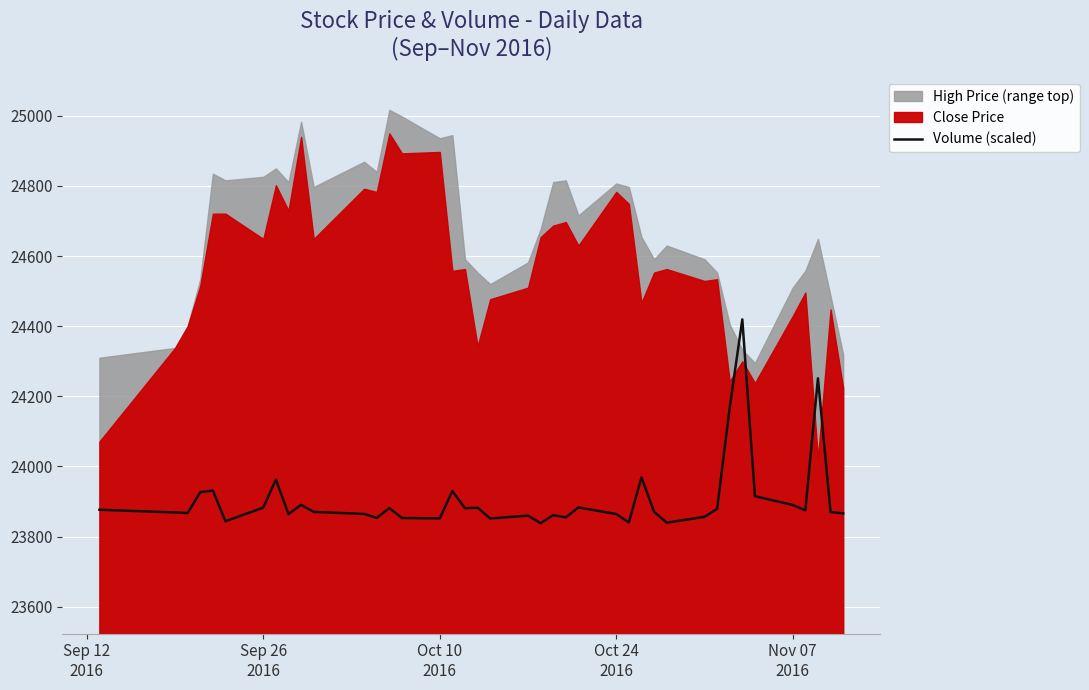

True or false: there are more than 2 points higher than both neighbors.

True